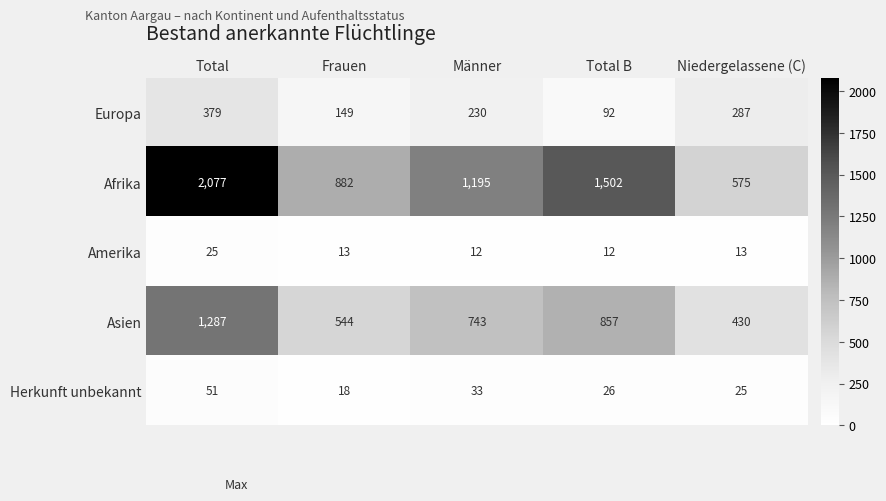

Where is Asien nearest to the value 858?

Total B